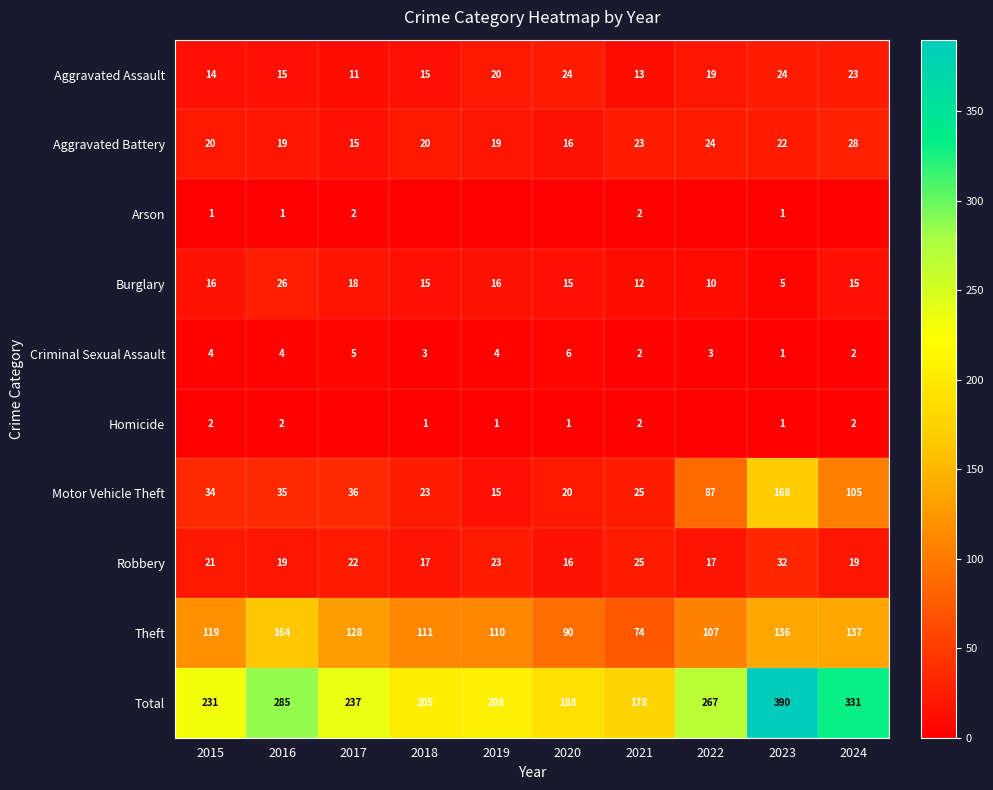

What is the sum of all Total values?

2520